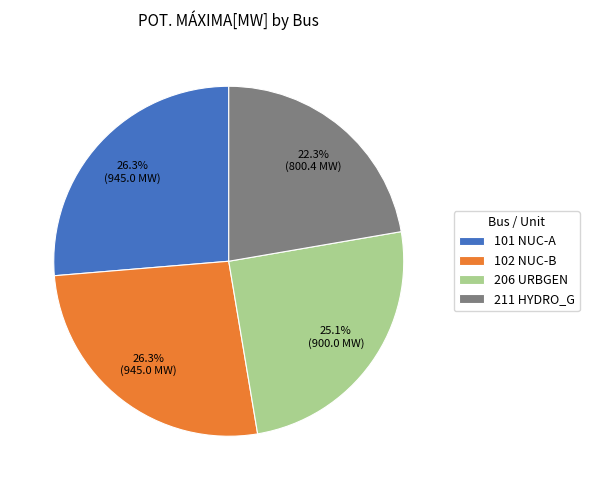

What percentage is NOT represented by 101 NUC-A?

73.7%